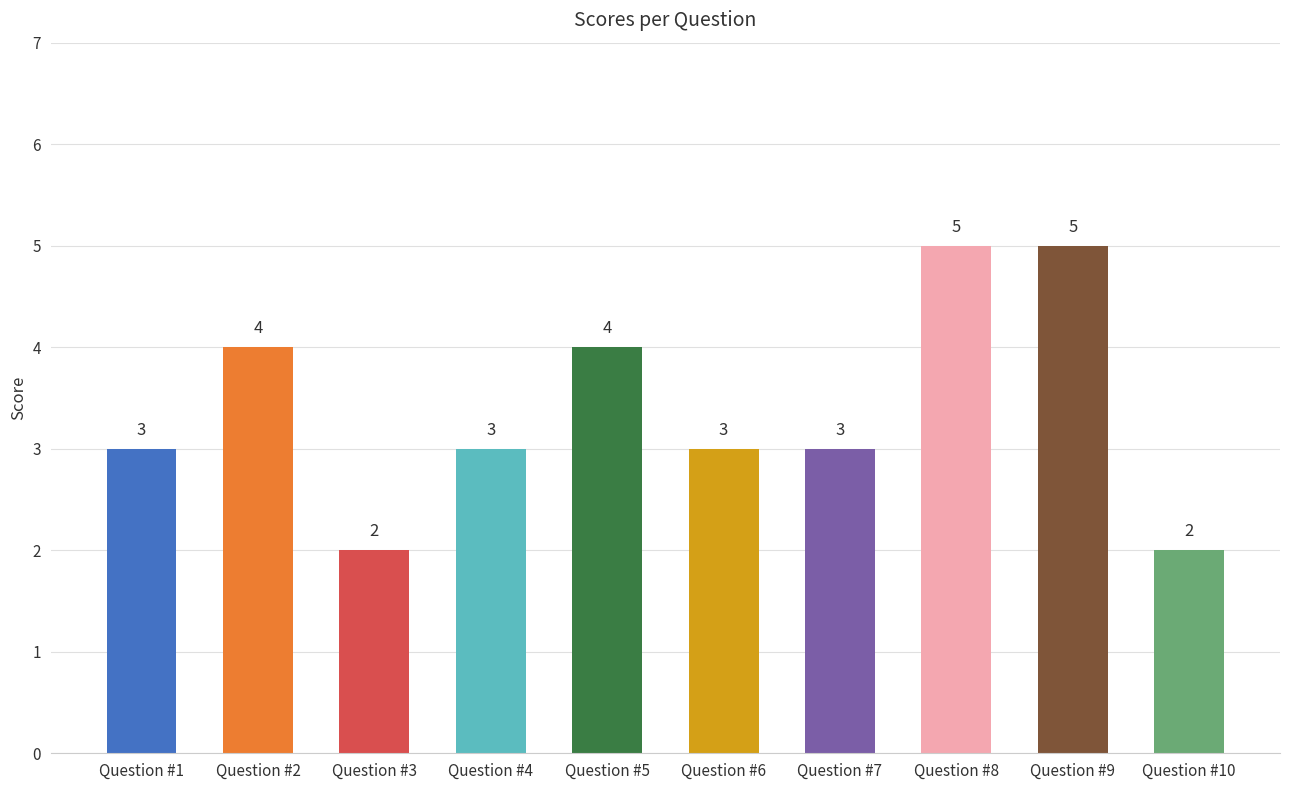

What is the sum of all values?

34